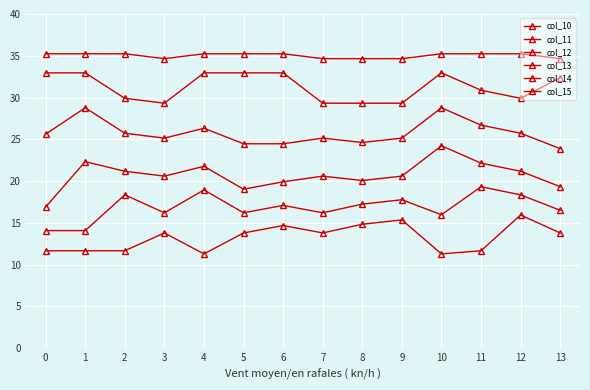

Which category has the lowest value across all series?

4